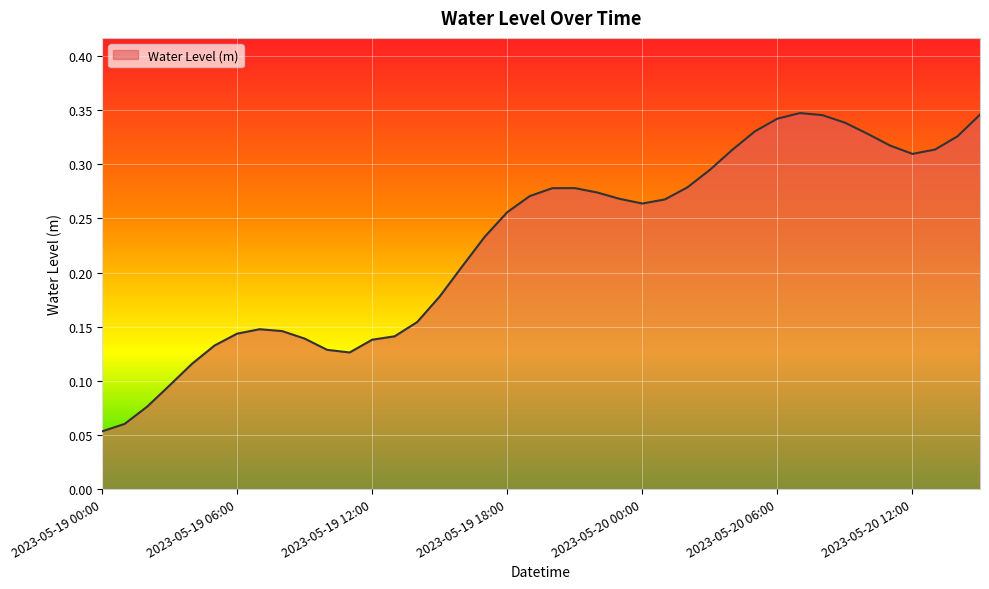

How many lines are shown in the chart?

1